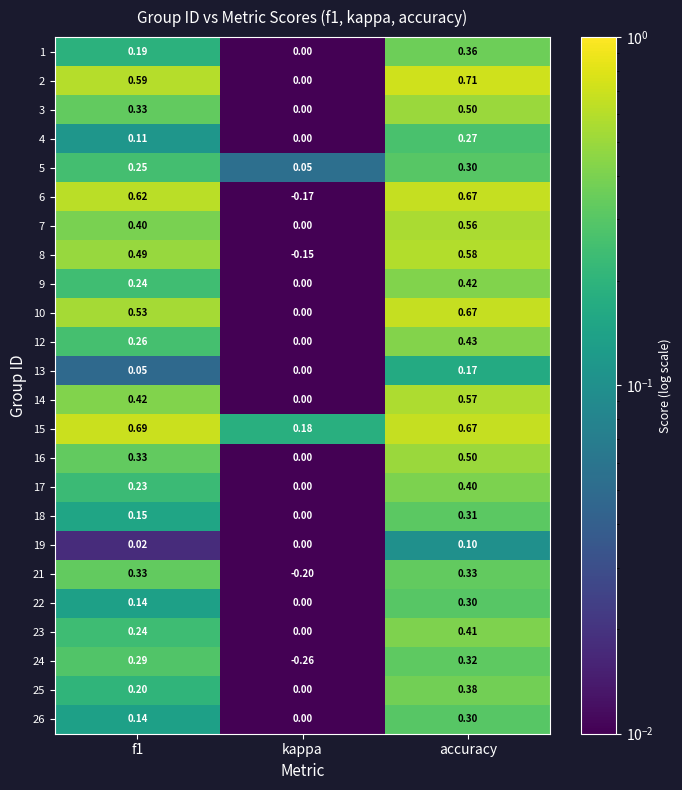

At which category is the sum across all series the highest?

accuracy